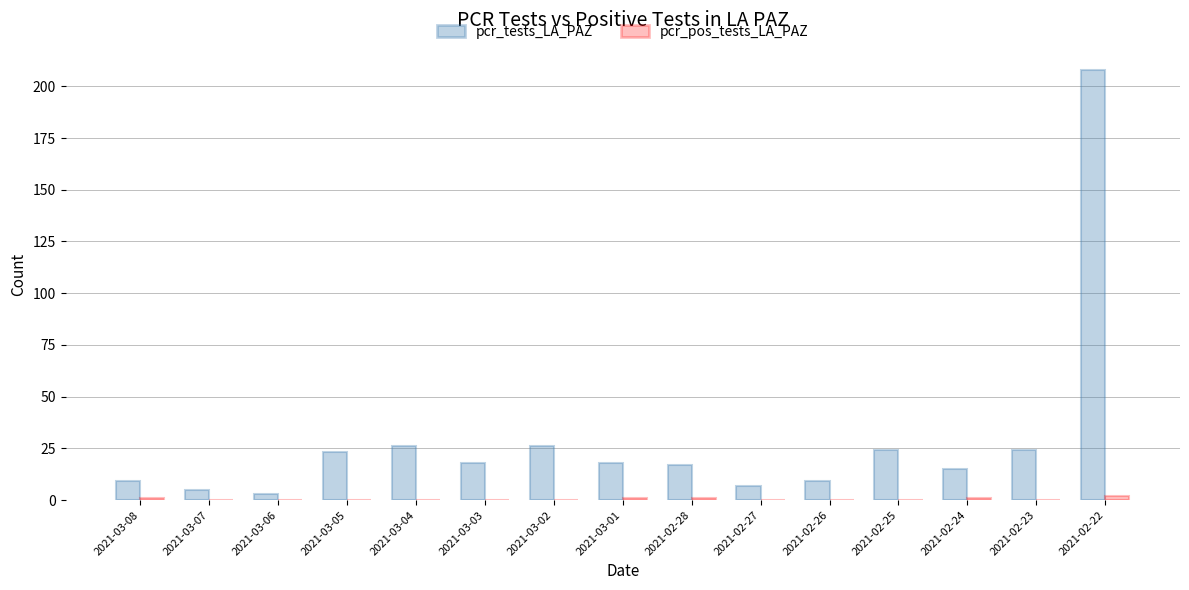

The pcr_tests_LA_PAZ series shows 9 at 2021-03-08. True or false?

True